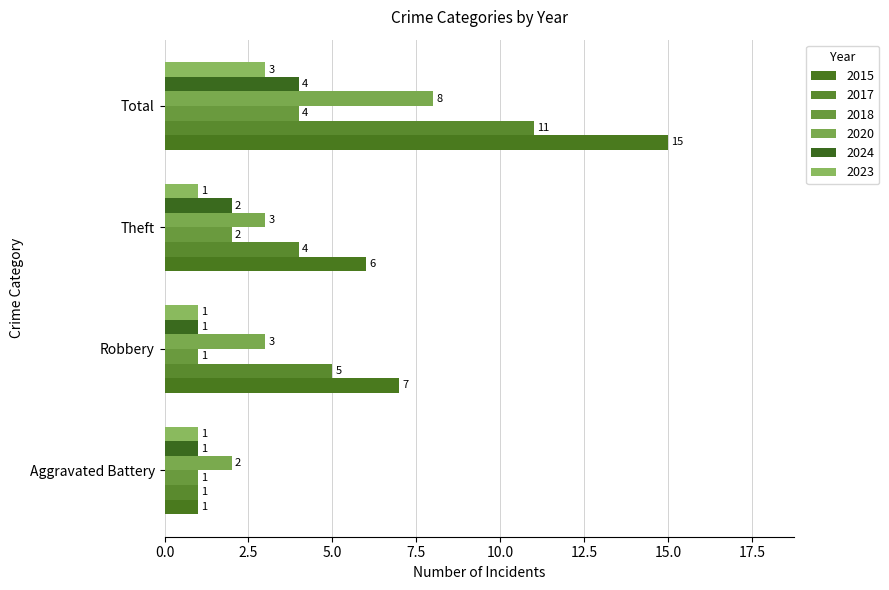

How many series are shown in this chart?

6